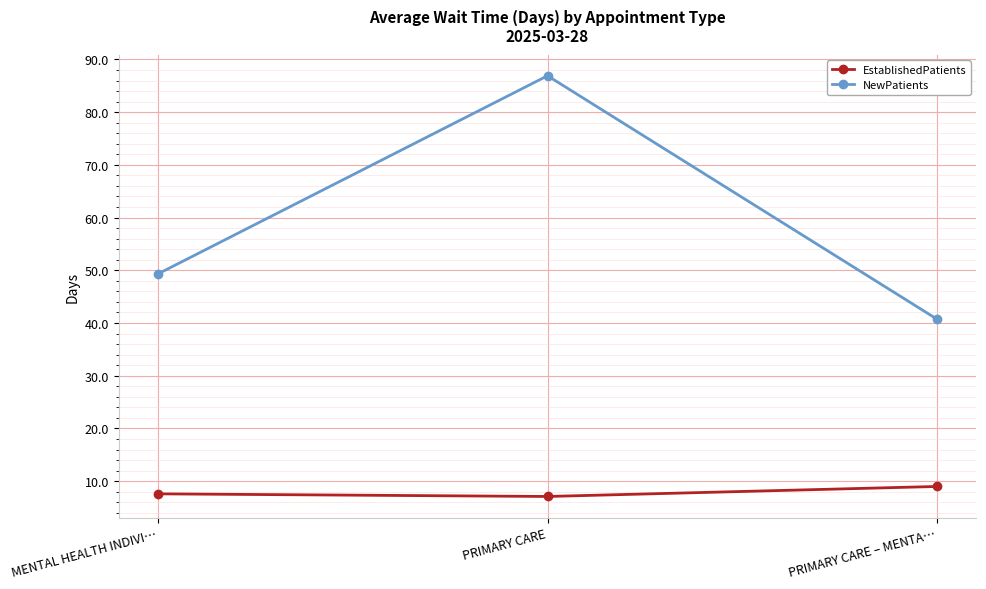

What is the value of the NewPatients point at the 2nd from the left?

86.9